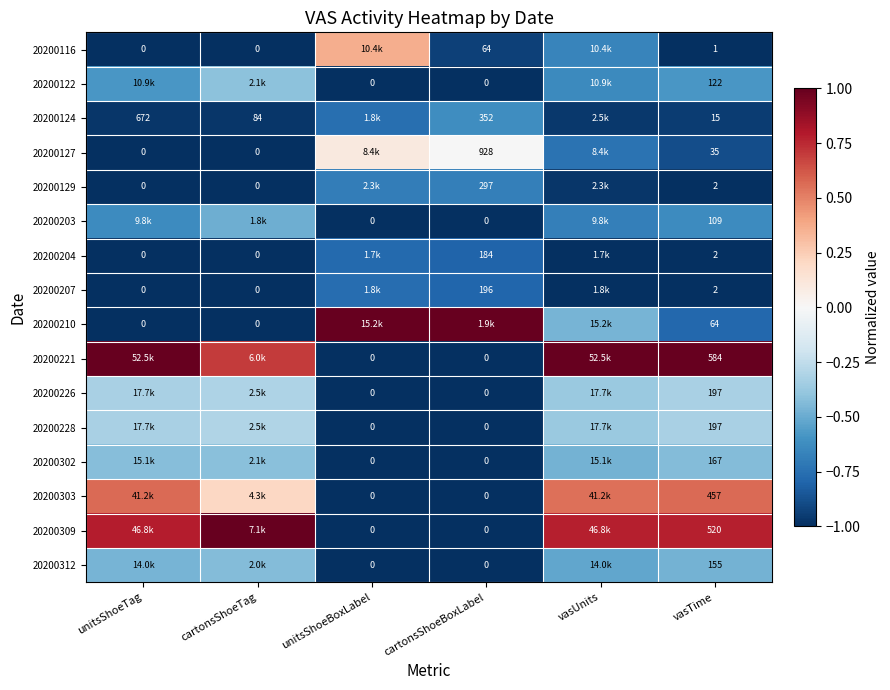

What is the total value across all series at cartonsShoeTag?

-7.4